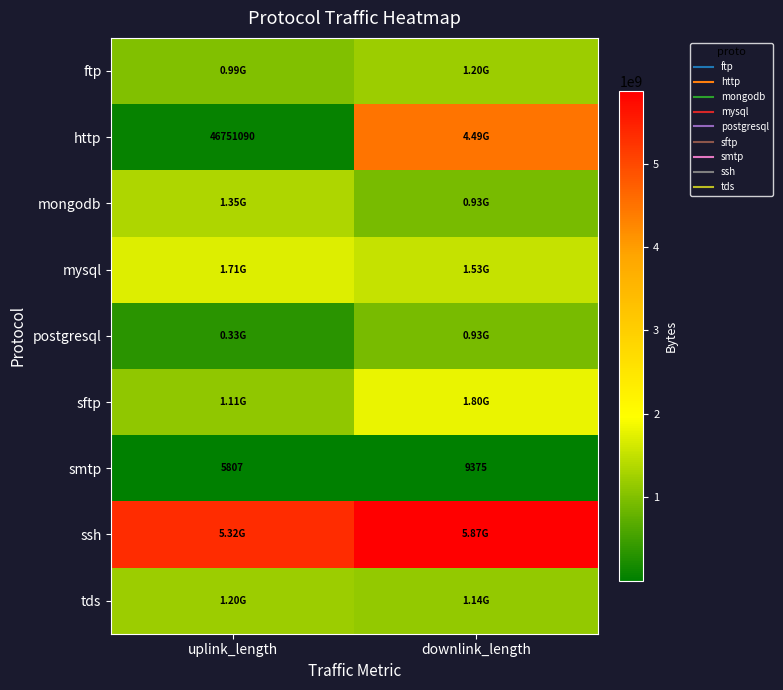

Which category has the lowest value across all series?

uplink_length